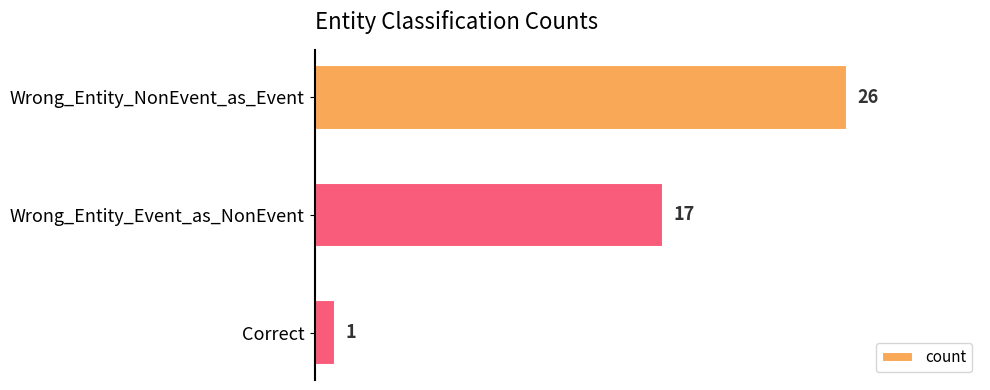

Reading top to bottom, what are all the values shown in this chart?

26	17	1